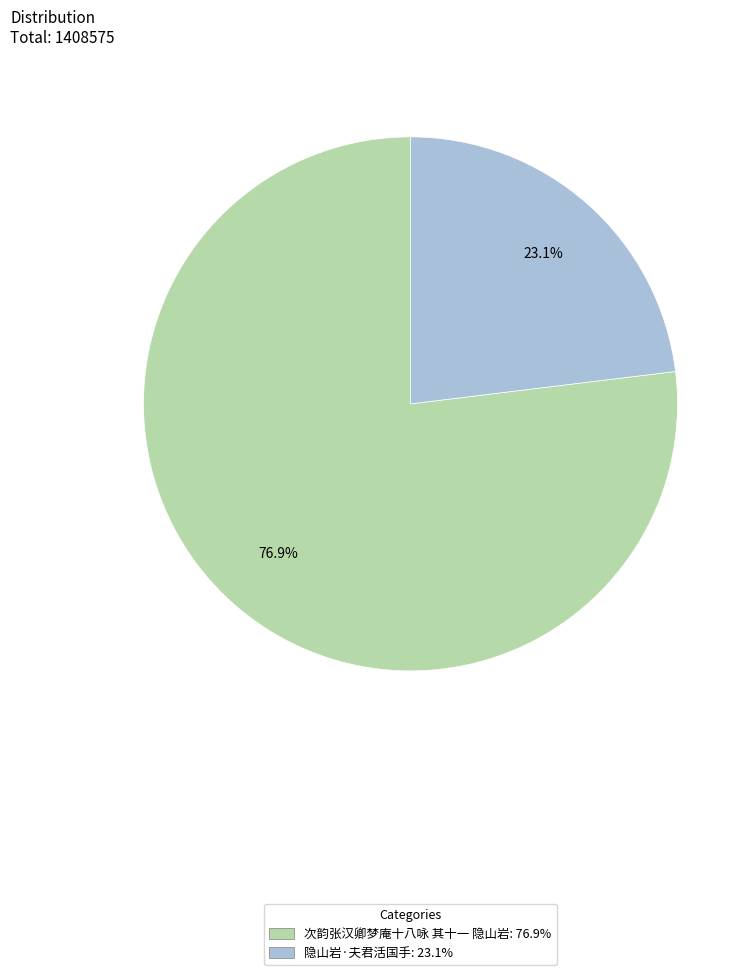

The 次韵张汉卿梦庵十八咏 其十一 隐山岩 slice represents 86% of the pie. True or false?

False